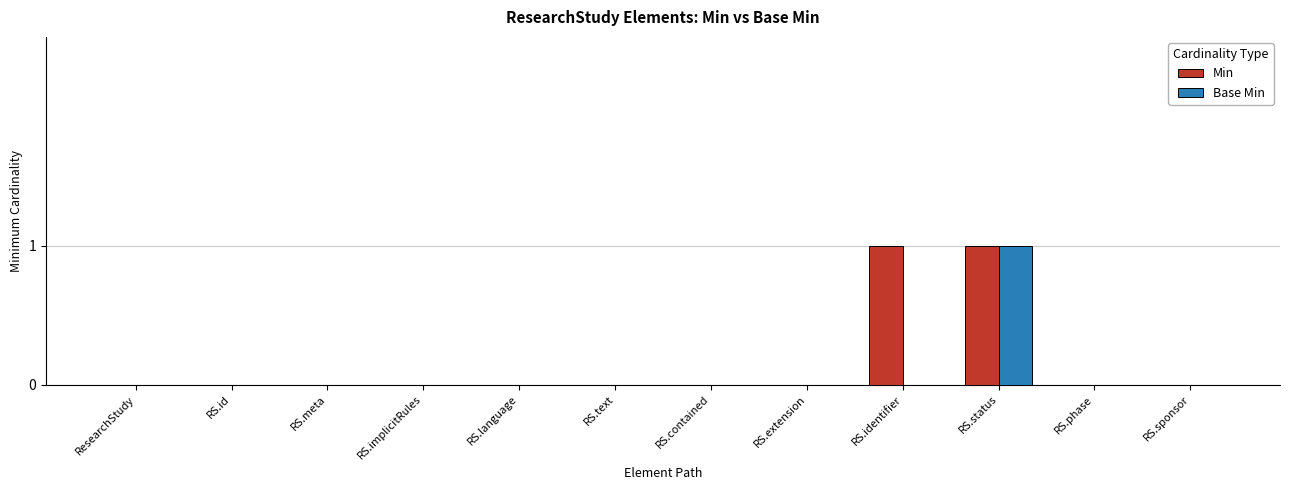

True or false: Min has a value of -1 at RS.extension.

False